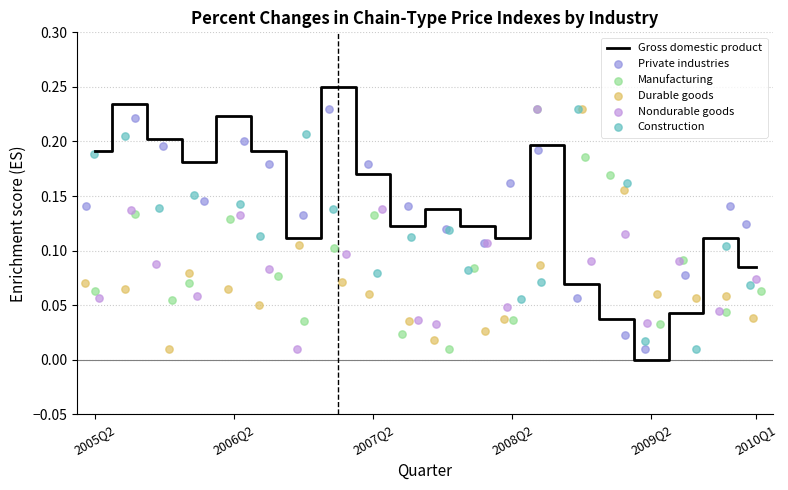

Which series has the largest Y range (max minus min)?

Gross domestic product